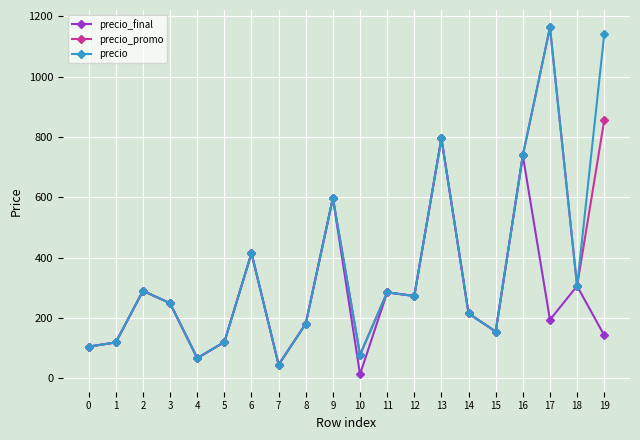

At which category does precio_promo reach its first local peak?

2